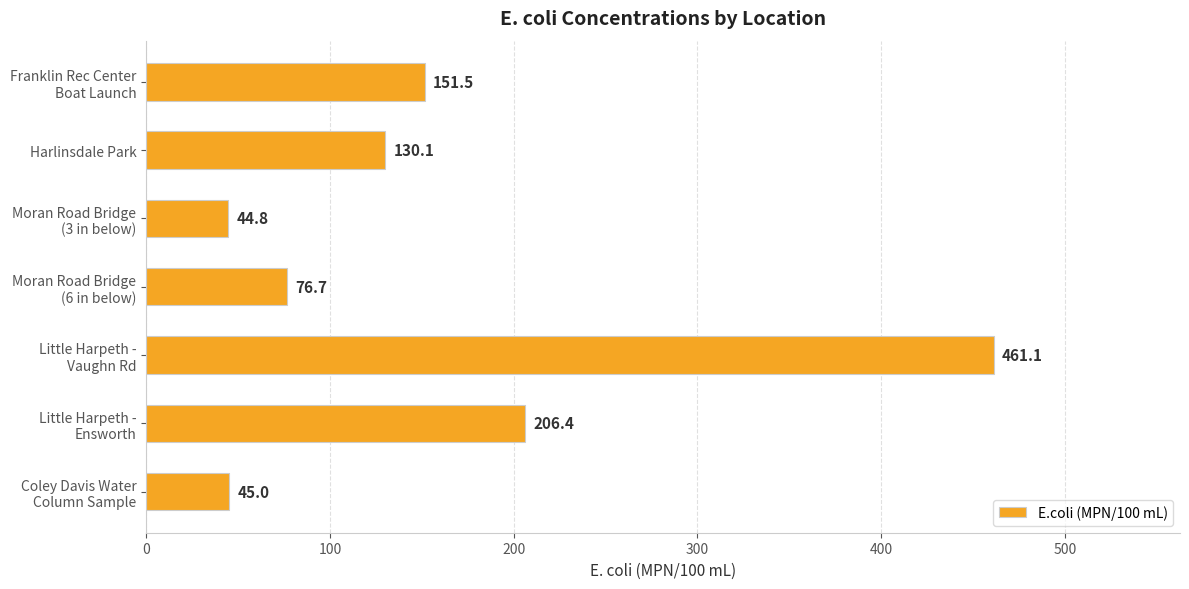

What position from the bottom is Harlinsdale Park?

6